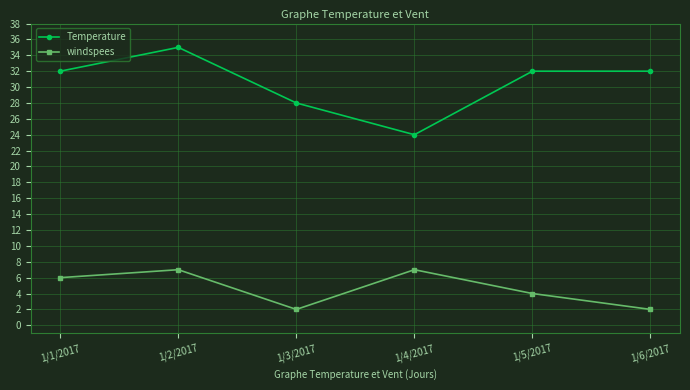

What is the greatest value displayed?

35